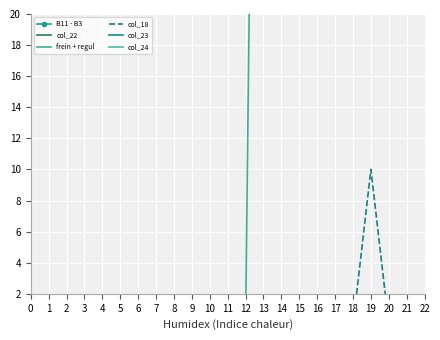

At how many categories does at least one series exceed 50?

23